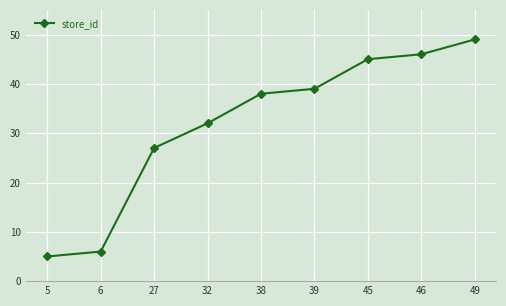

True or false: there are more than 1 points higher than both neighbors.

False